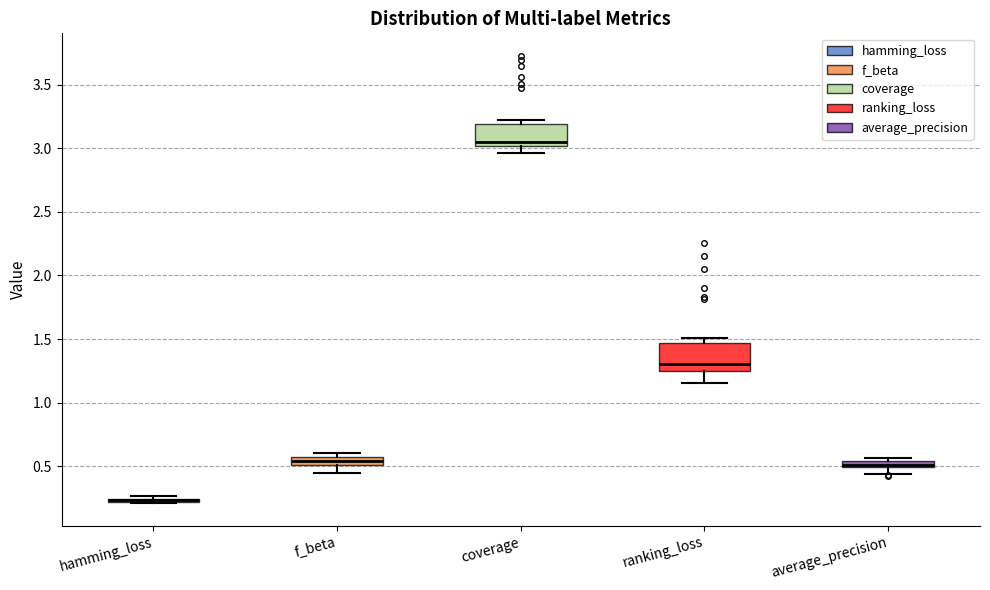

Where is the lower edge of the box for f_beta on the y-axis? The values are not printed on the chart, so give them approximately, as read against the axis.

0.50